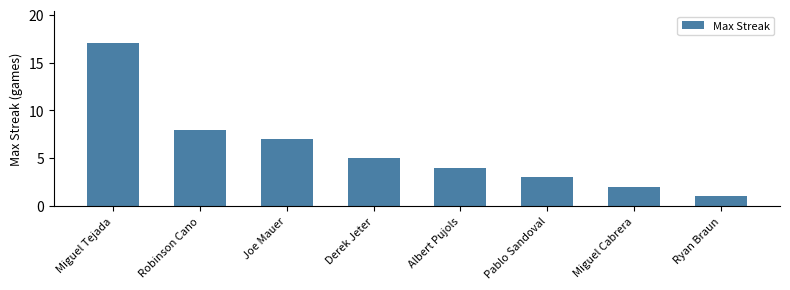

Which category has the lowest value across all series?

Ryan Braun